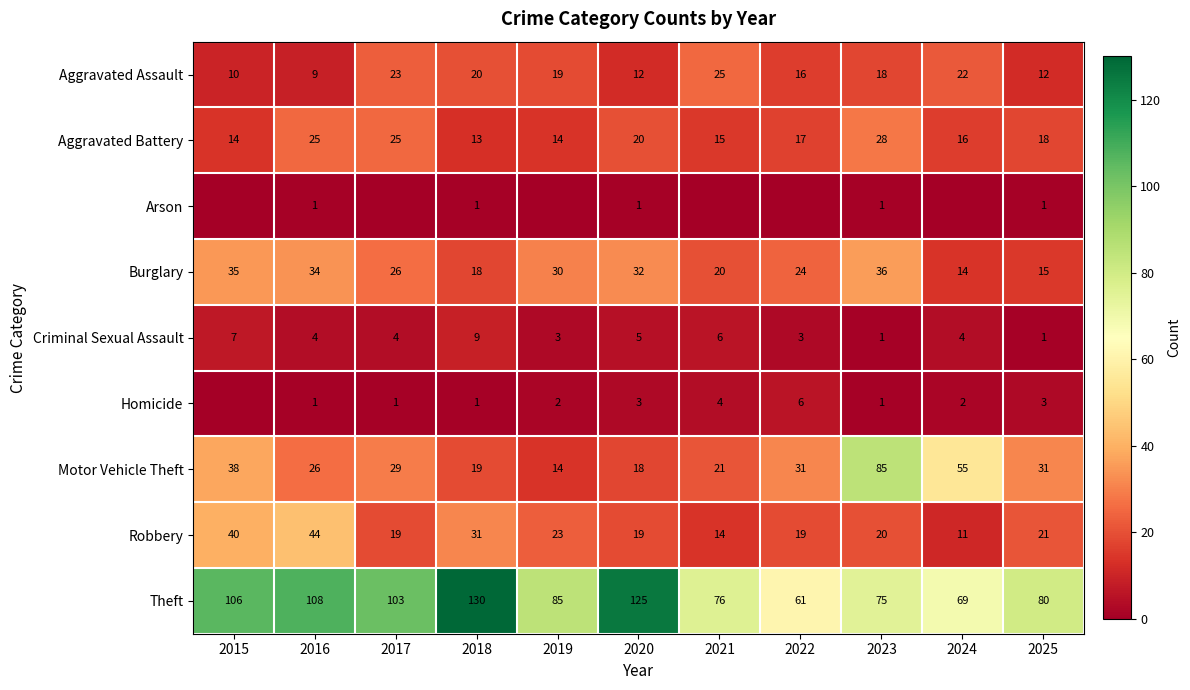

How many categories are shown in the chart?

11